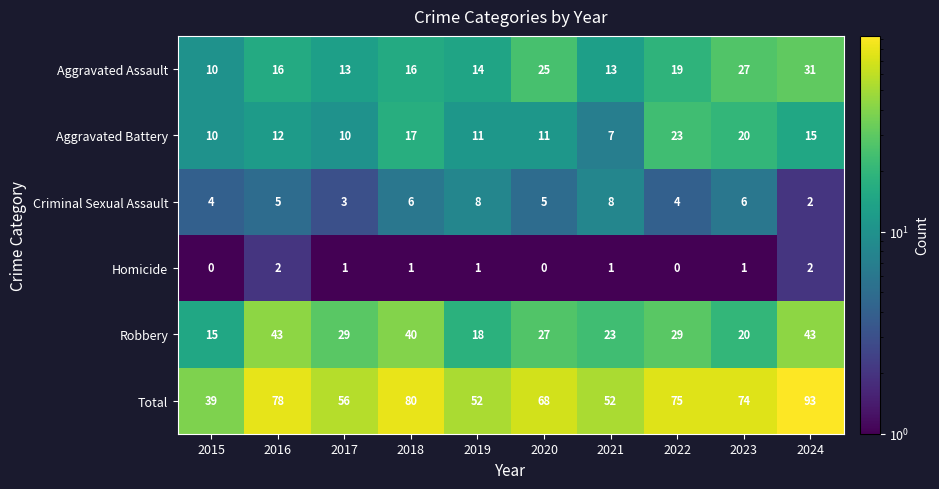

Between 2018 and 2022, which series saw the biggest shift?

Robbery